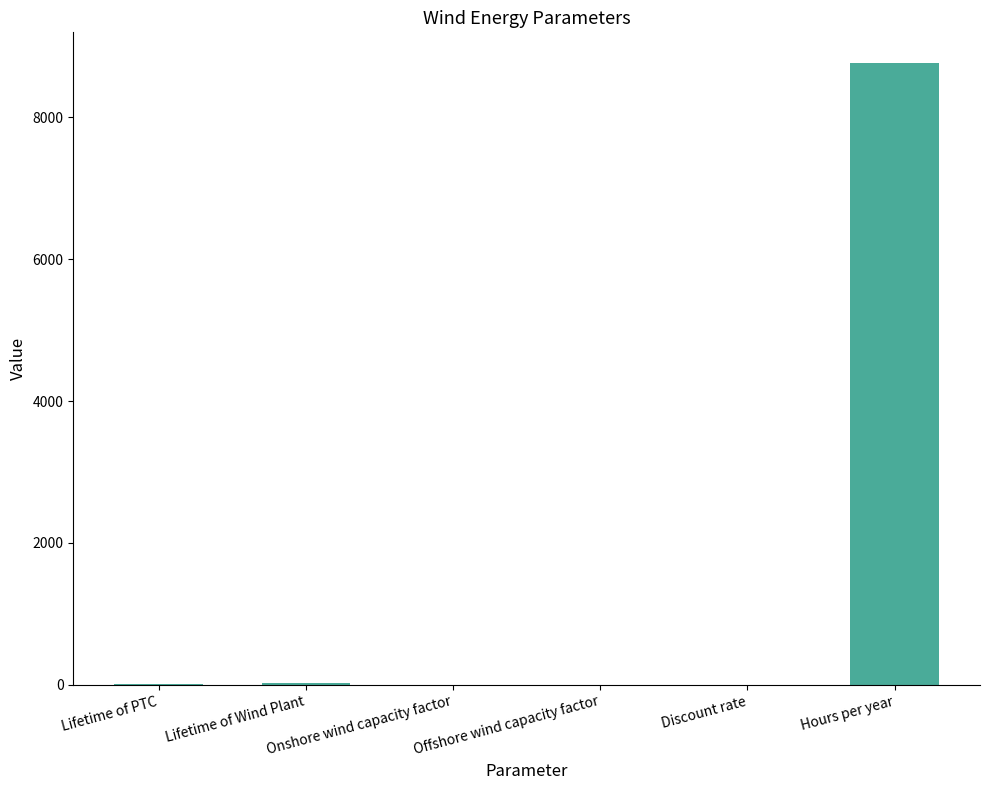

Which label corresponds to the largest value in the chart?

Hours per year